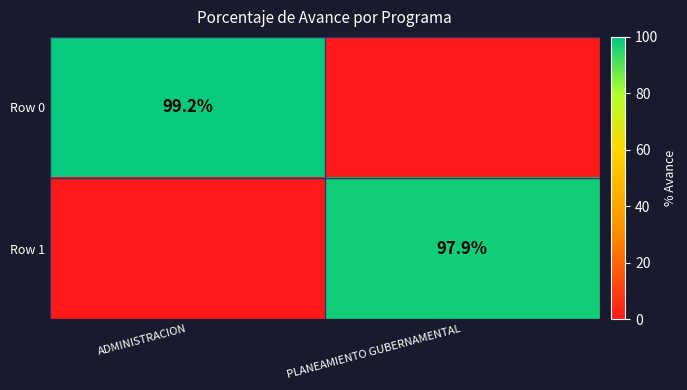

Is it true that Row 0 equals 99.2 at ADMINISTRACION?

True